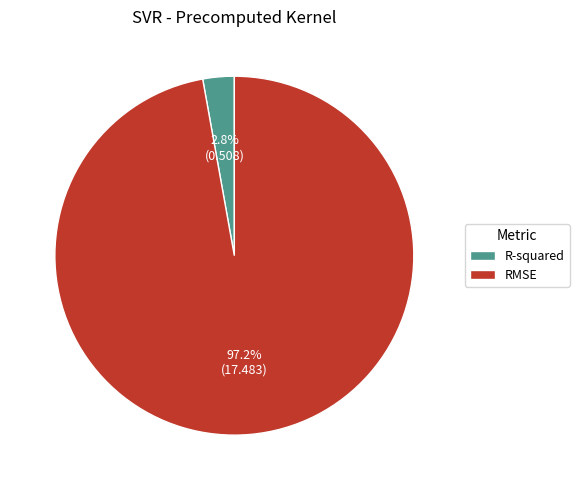

What is the majority slice?

RMSE